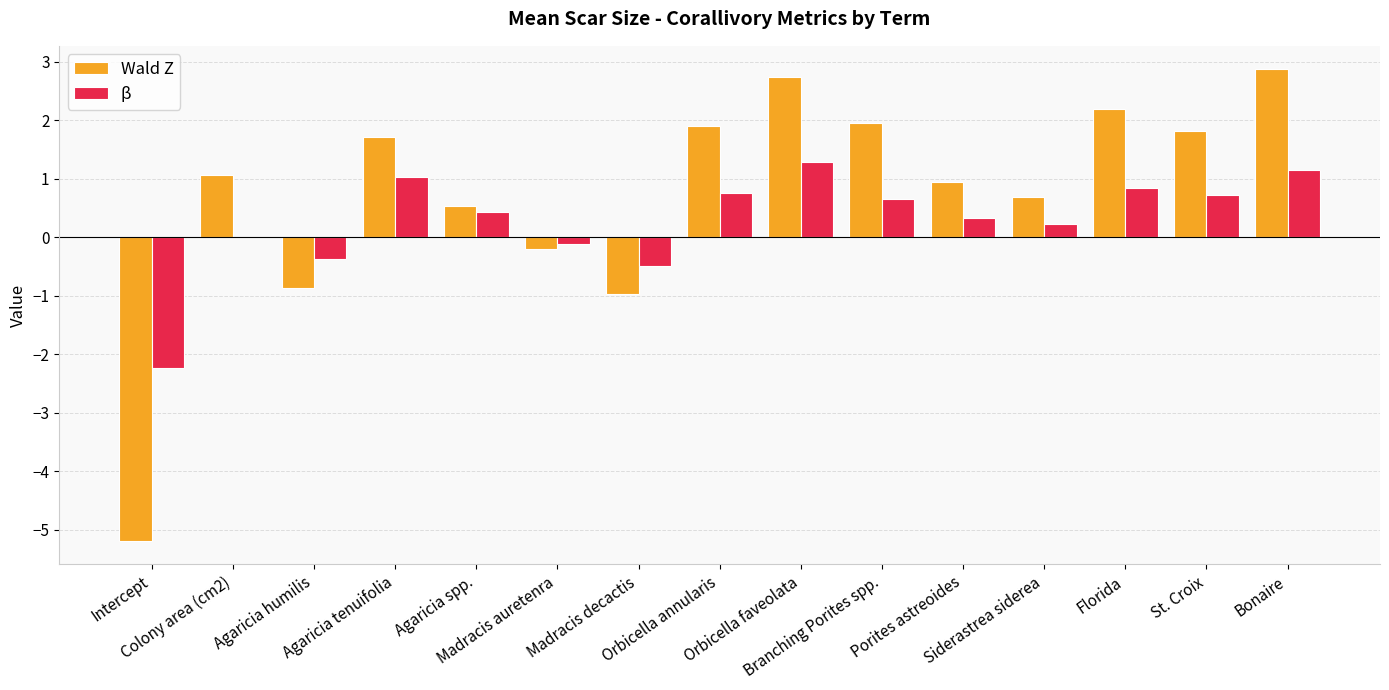

Read the β value at Intercept.

-2.2